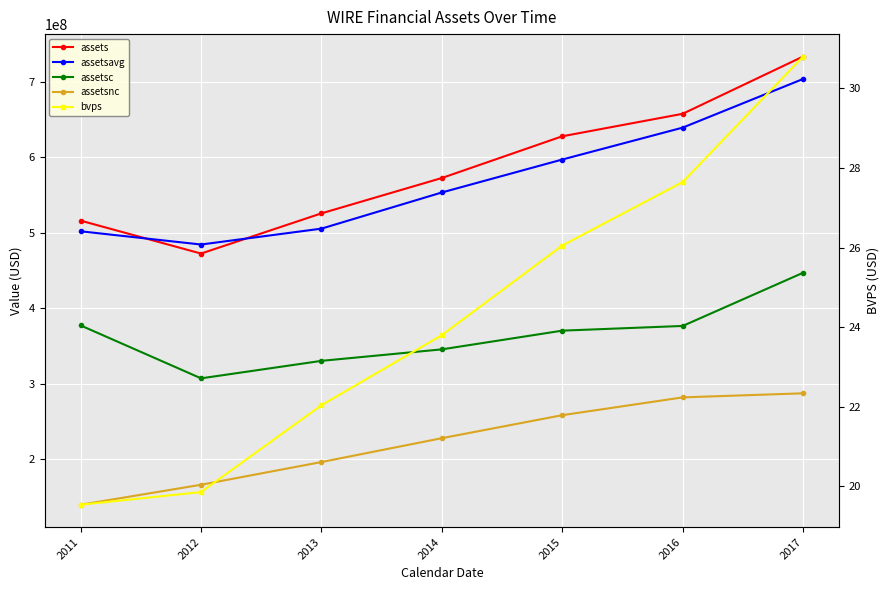

What is the spread (max minus min) of values at 2017?

733974969.2